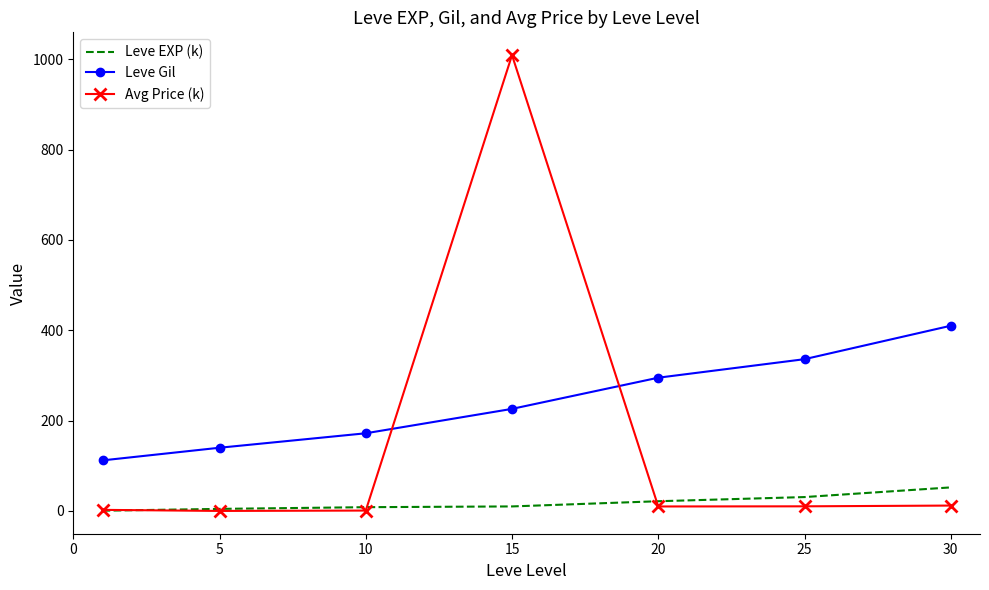

Which series has the widest spread of values?

Avg Price (k)